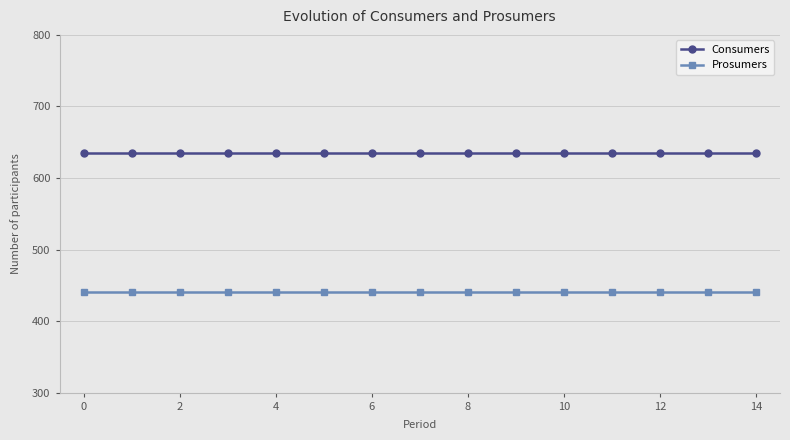

Does the chart have visible grid lines?

Yes